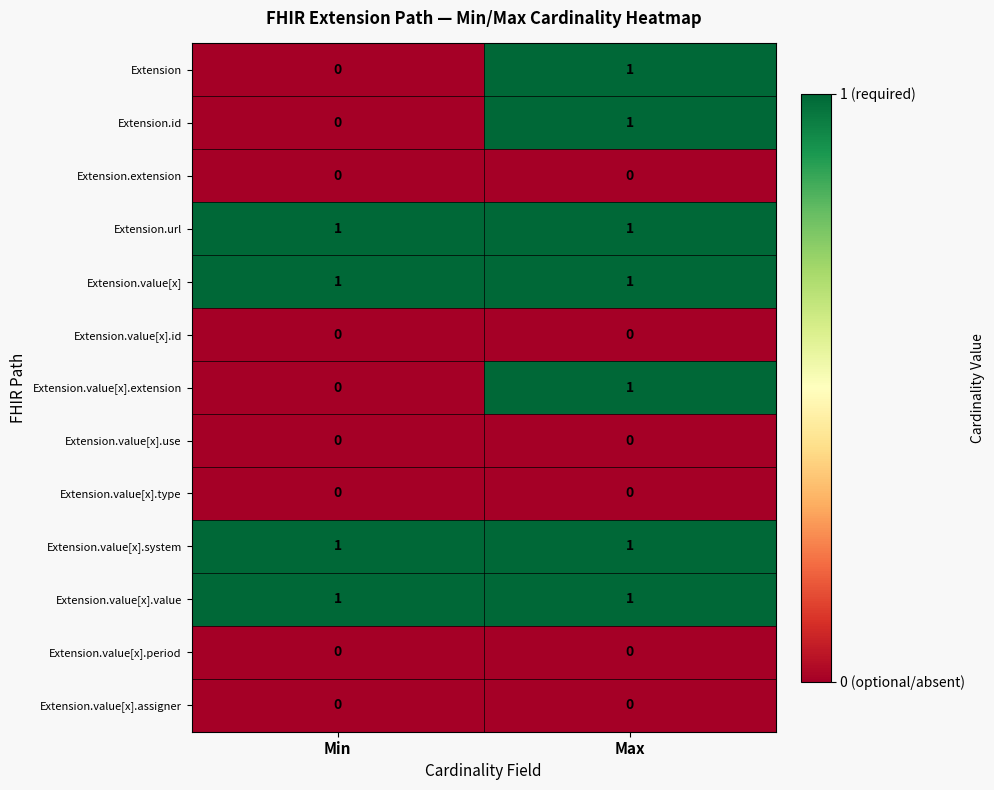

The value of Extension.value[x].period at Max is 0. True or false?

True